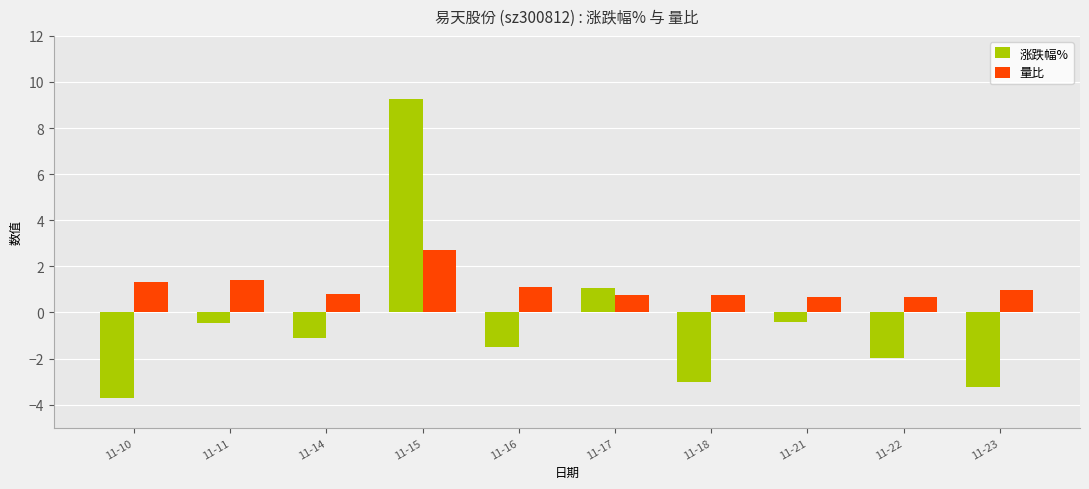

Which series has the largest range (max minus min)?

涨跌幅%